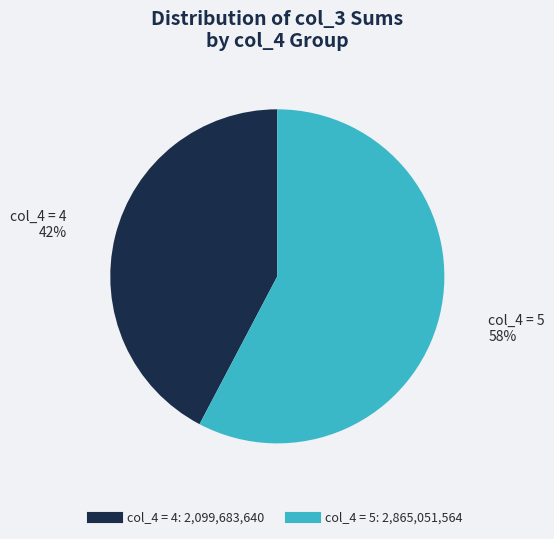

To the nearest percent, what is the average slice percentage?

50%